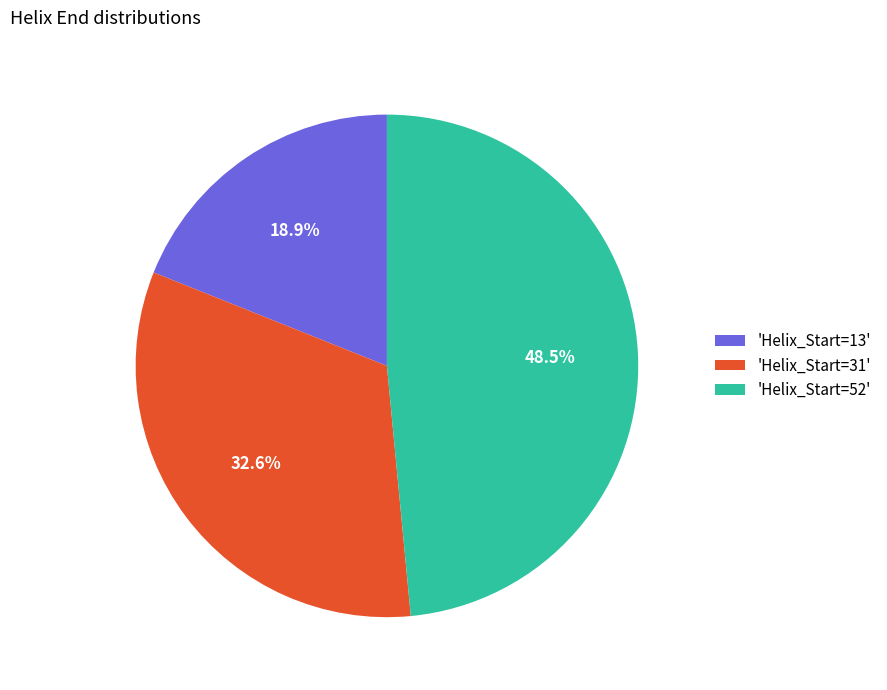

Count the number of slices in the pie.

3